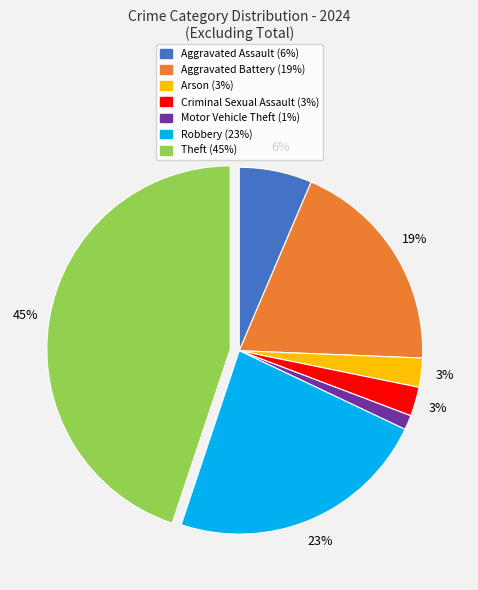

To the nearest percent, what is the average slice percentage?

14%